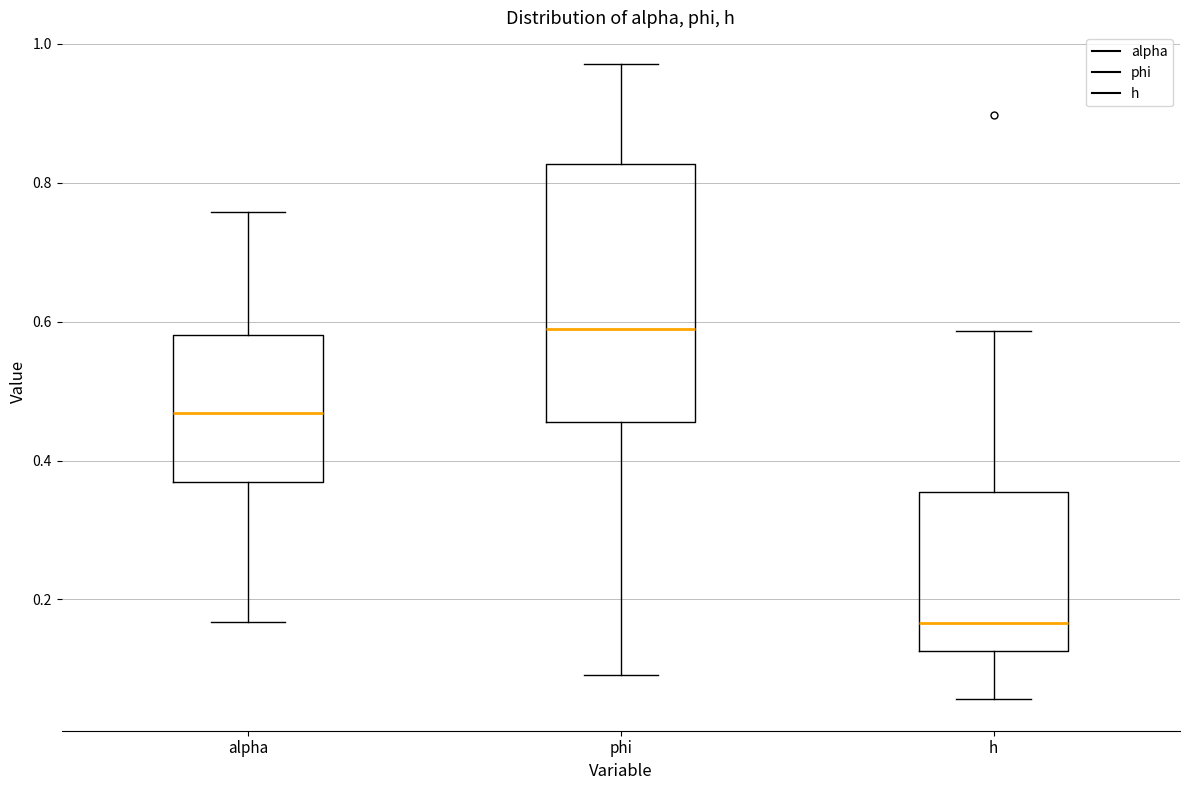

Which box's median line is the lowest?

h